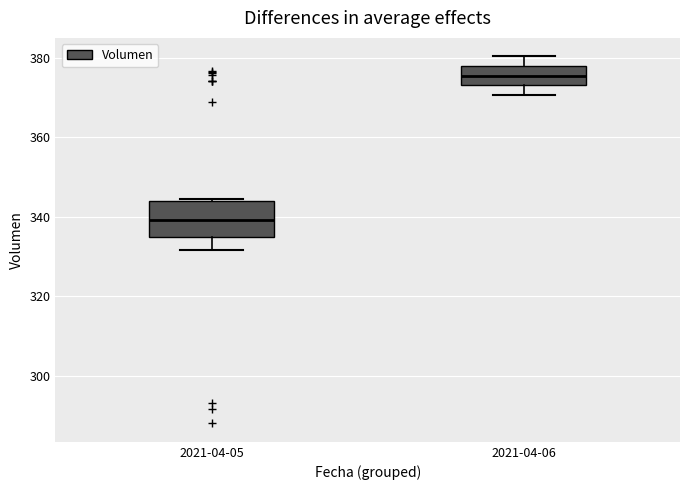

Which box is the tallest, from its lower edge to its upper edge?

2021-04-05